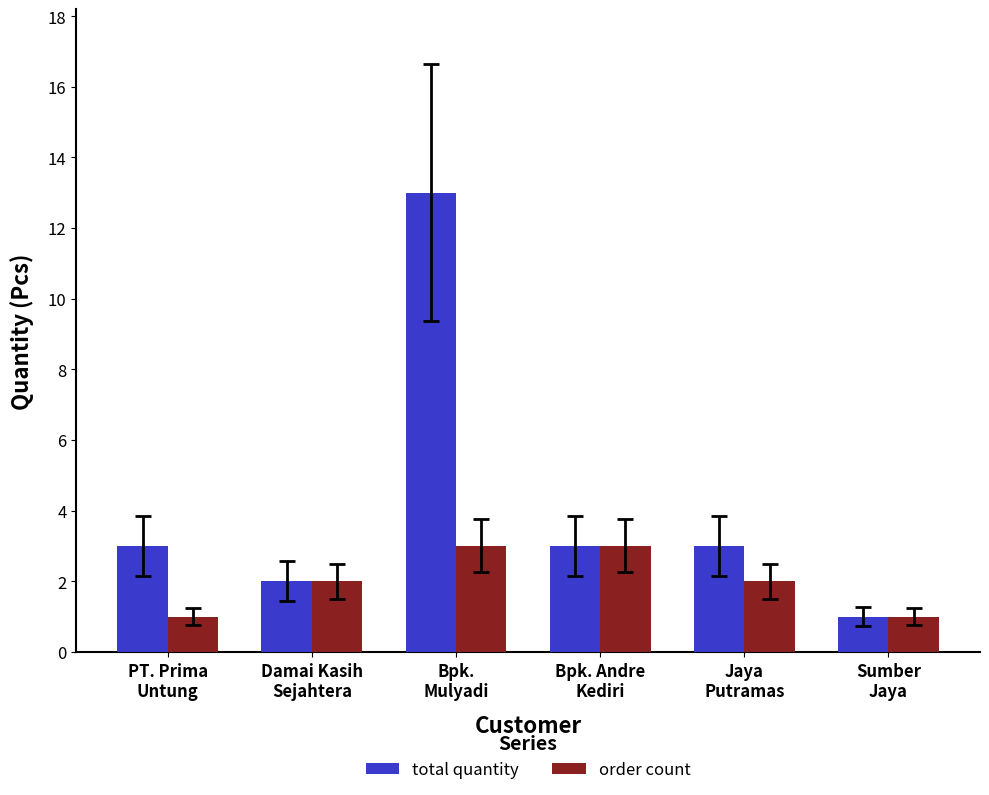

Is the value of total quantity at Bpk.
Mulyadi greater than the value of order count at Bpk. Andre
Kediri?

Yes